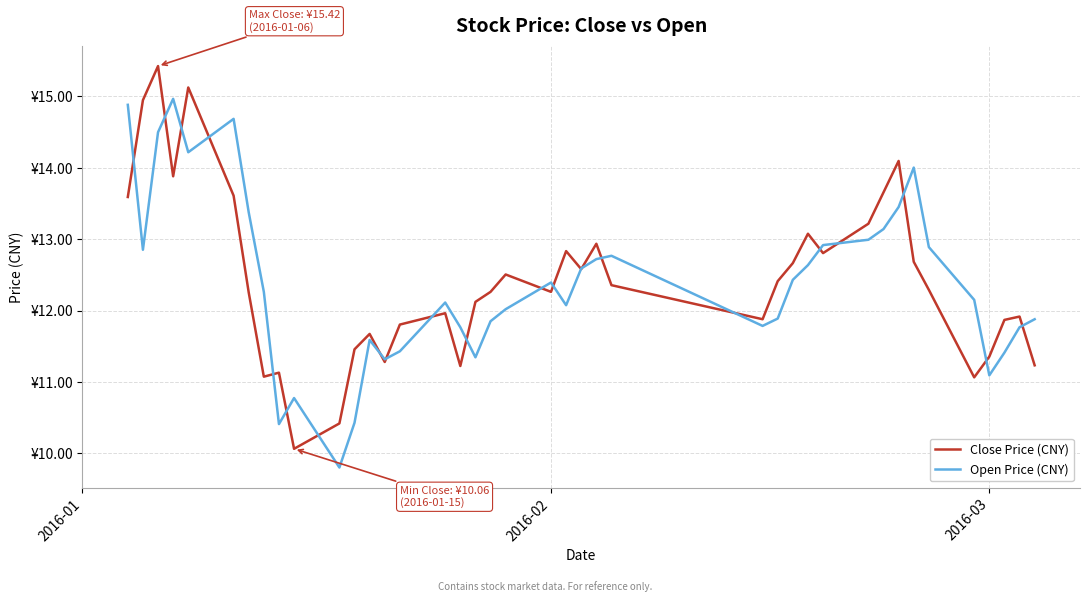

What are all the series names shown in the legend?

Close Price (CNY), Open Price (CNY)